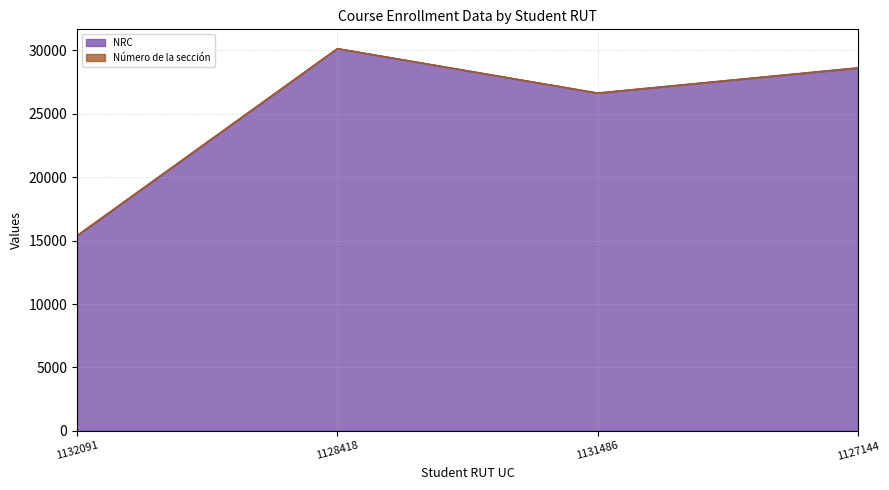

Rank the categories by value from lowest to highest.

1132091, 1131486, 1127144, 1128418